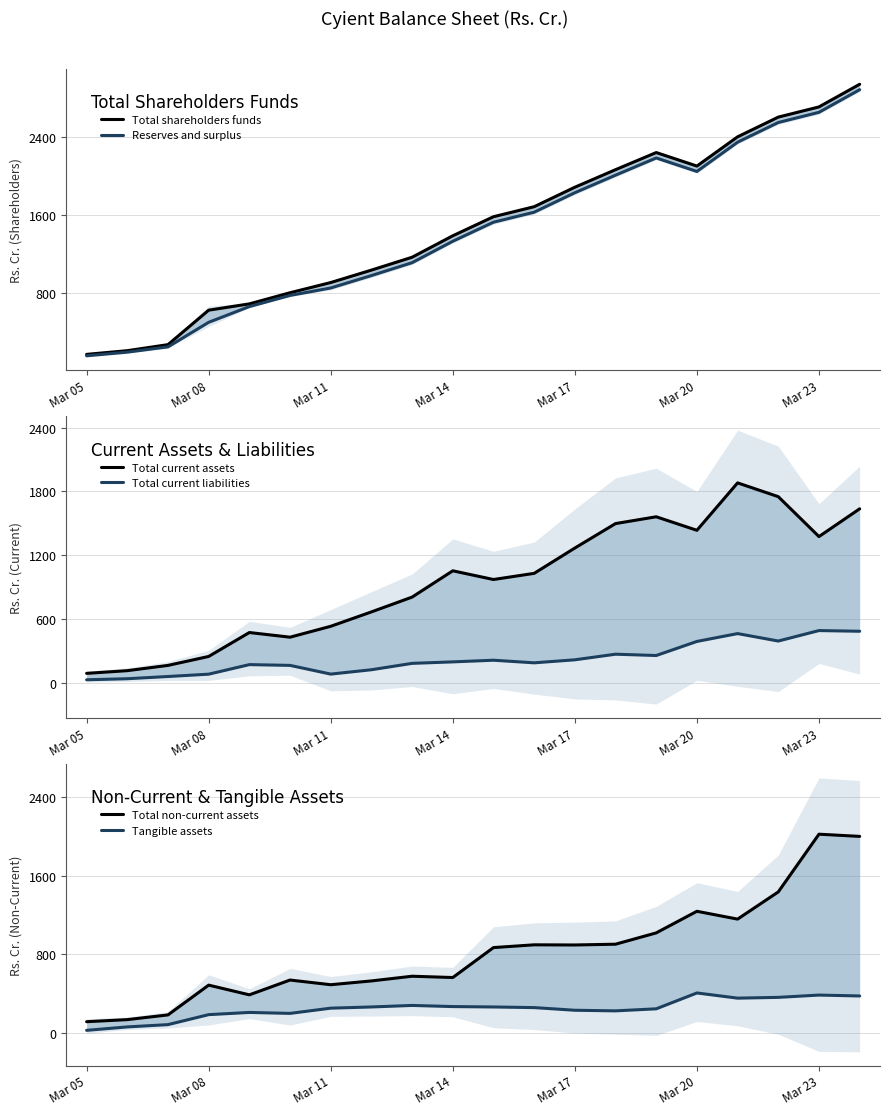

Which series has the largest total across all categories?

Total shareholders funds